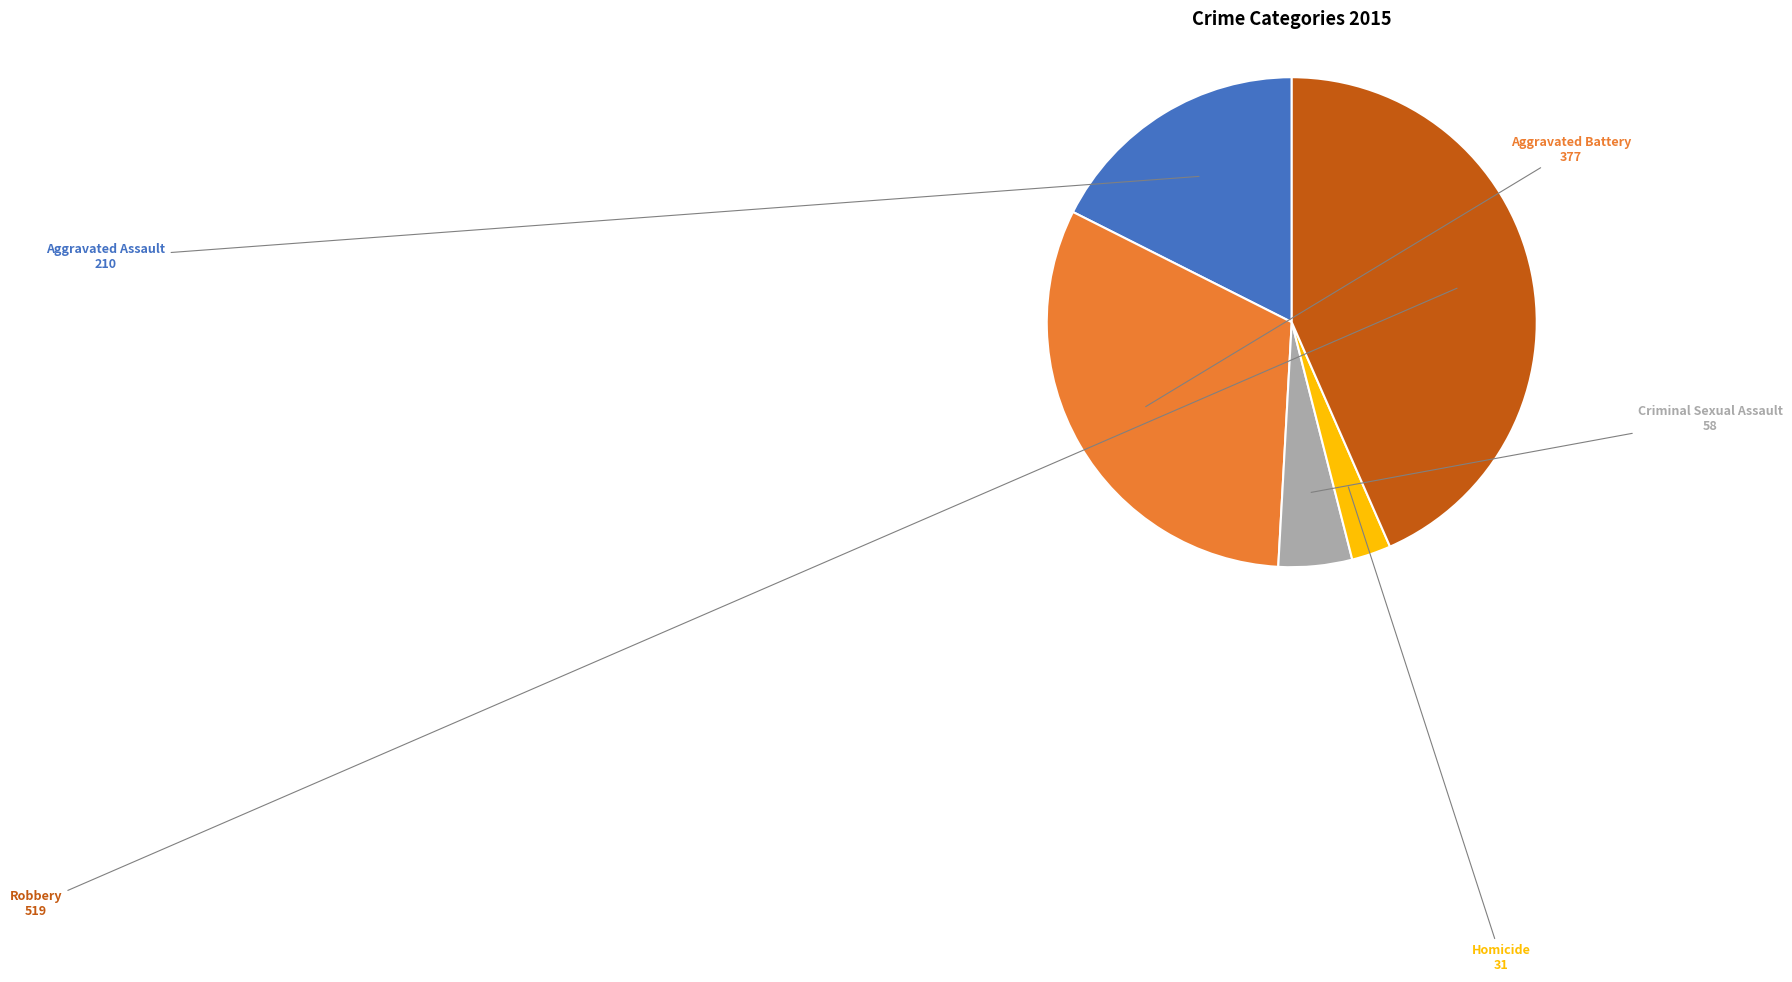

Does any single category account for the majority?

No